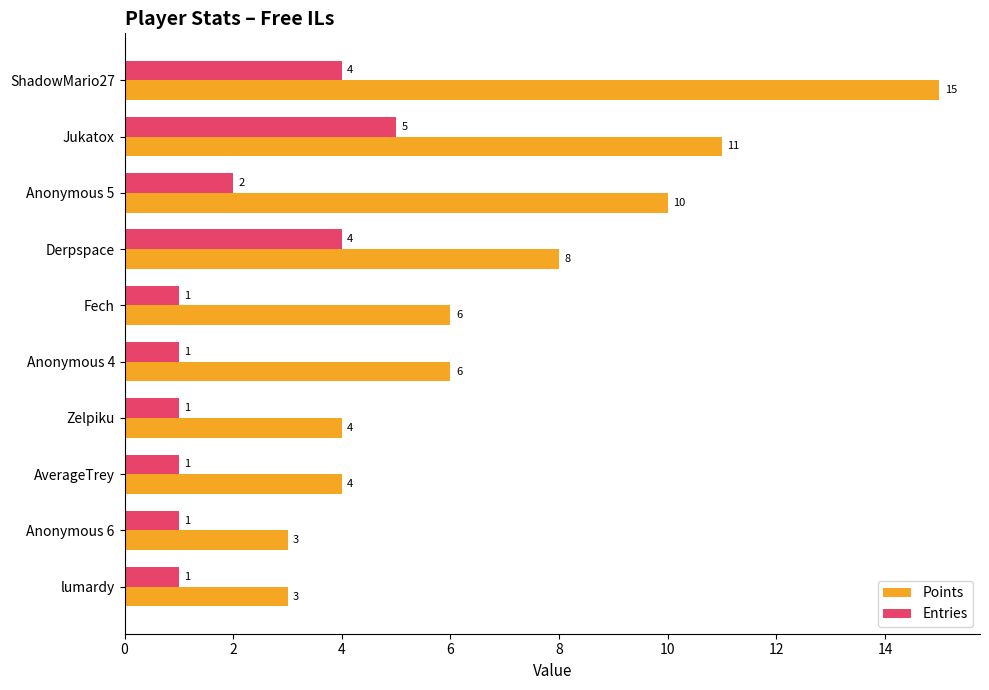

How many categories are shown in the chart?

10